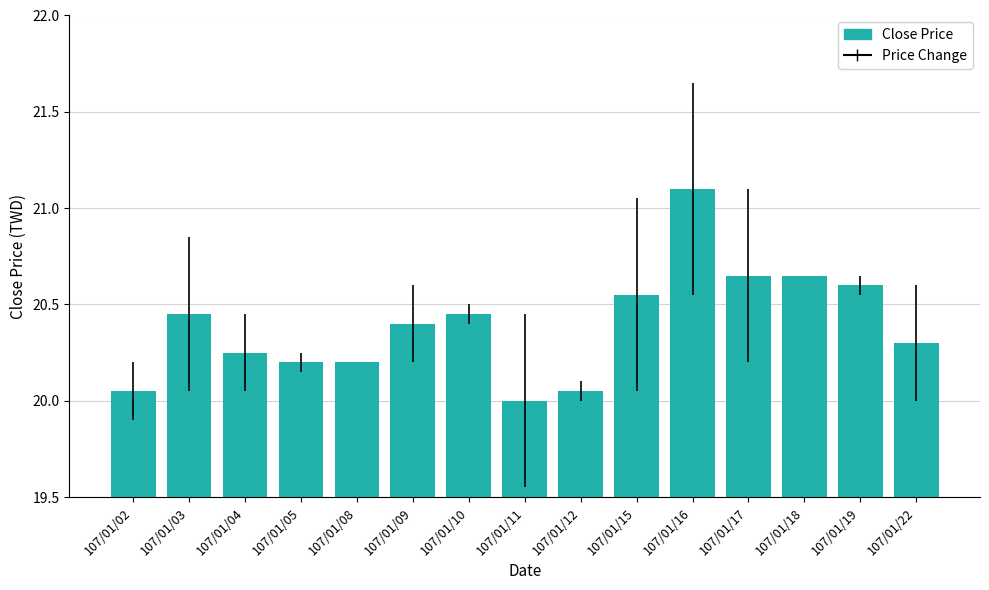

At which category does the chart reach its peak across all series?

107/01/16